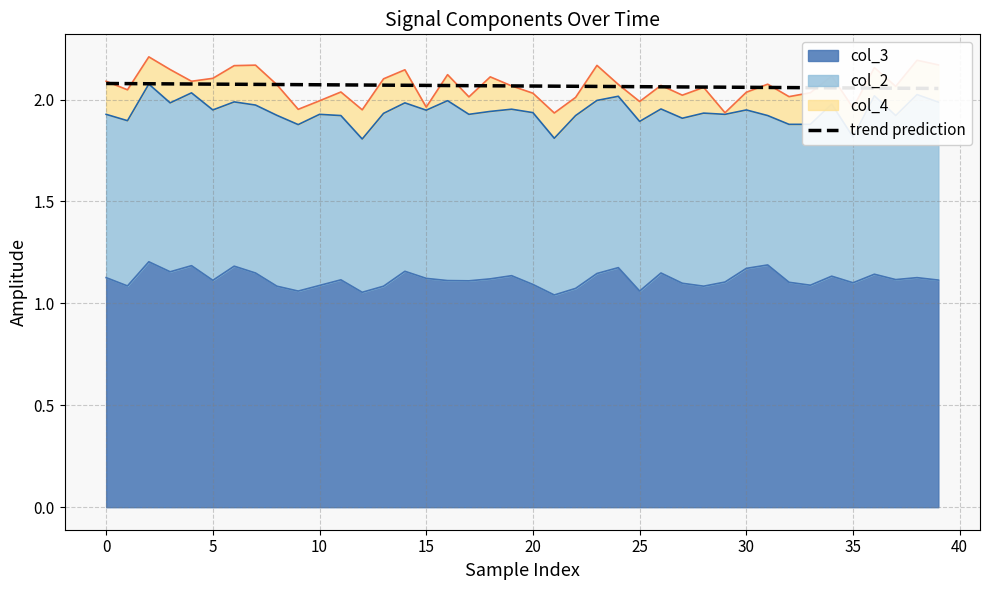

What is the label of the 31st point from the left?

30